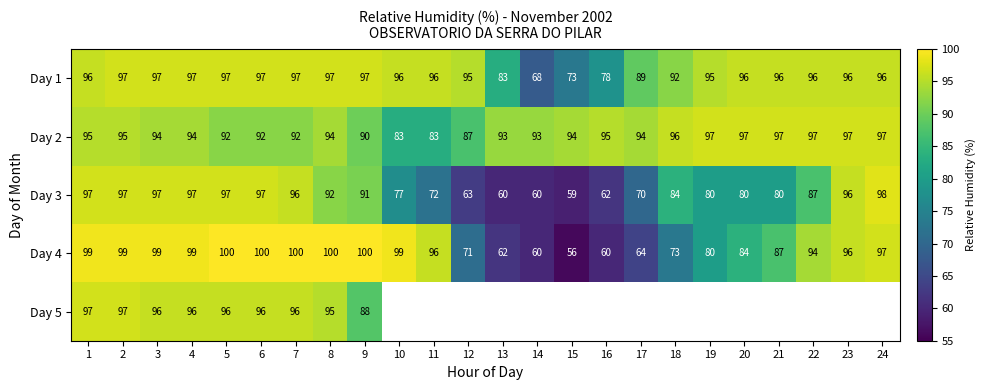

At which label is Day 2 closest to 90?

9